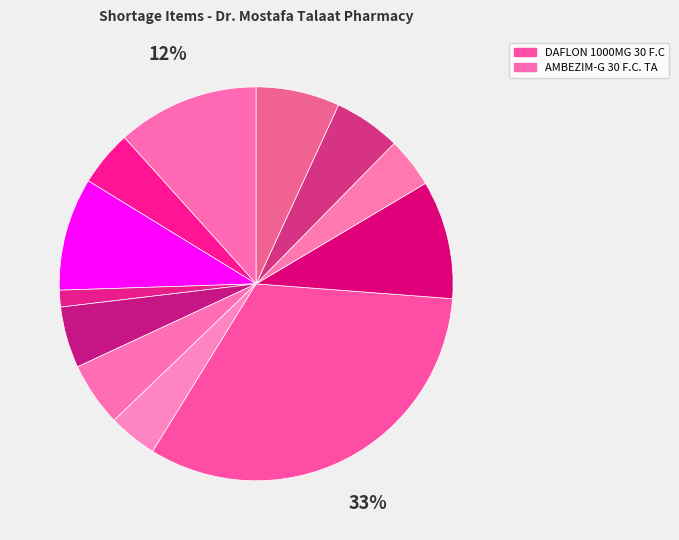

How many segments does this pie chart have?

12